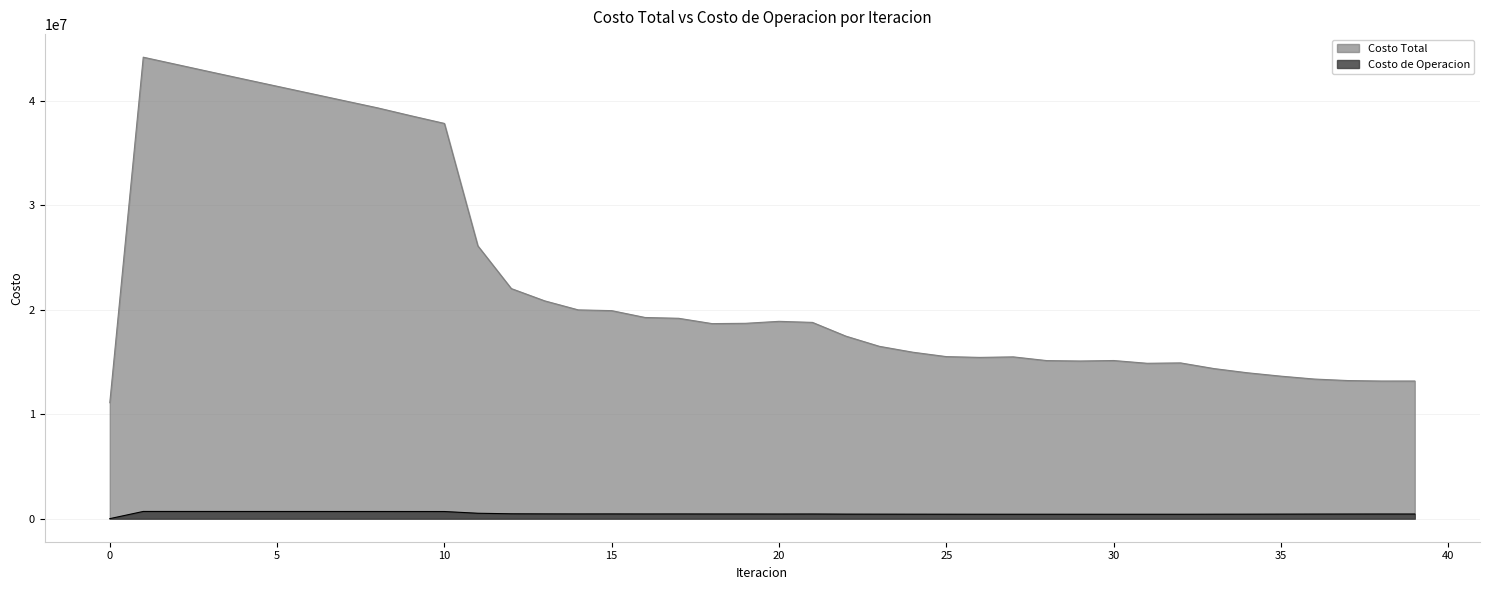

Reading left to right, list all the values displayed in this chart.

Costo Total: 11100208.6	44182972.1	43483592.9	42783159.9	42089685.5	41399830.7	40710182.4	40021339.6	39333846.7	38576029.1	37841820.0	26118462.5	22028625.1	20850979.2	19988796.7	19916297.5	19259663.4	19184336.1	18674563.1	18703208.7	18891968.7	18790666.3	17473596.4	16499546.5	15935588.6	15515324.3	15438909.8	15490221.8	15133848.5	15094589.1	15140573.8	14875879.6	14912525.6	14369053.7	13966674.0	13642635.3	13366143.7	13222125.3	13177558.5	13178896.8
Costo de Operacion: 0.0	689362.0	688776.6	688169.8	687549.1	686919.9	686287.0	685654.6	685027.2	683604.4	682144.0	517013.1	464517.8	456427.1	451350.9	452928.4	448669.8	450136.5	446777.0	446924.1	442881.0	445967.5	433667.9	430918.8	427956.6	426090.3	423413.6	422436.2	422722.7	421687.7	420782.5	421461.0	421629.2	426492.4	429267.8	433806.6	438795.6	441789.1	444688.1	443874.1